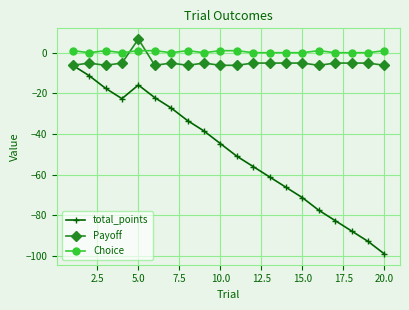

True or false: Choice has more than 1 interior local peaks.

True